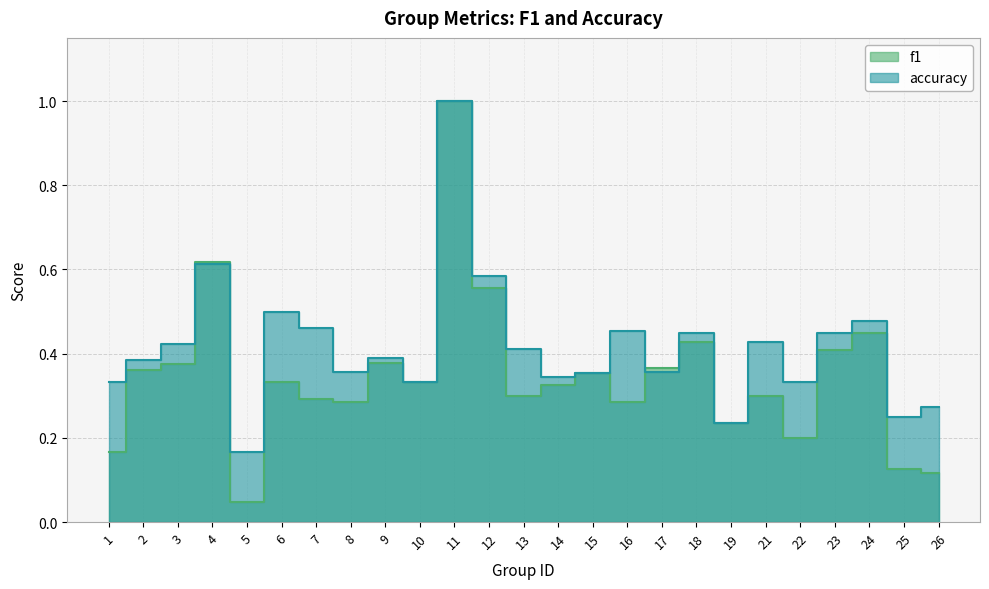

What is the maximum value shown in the chart?

1.0